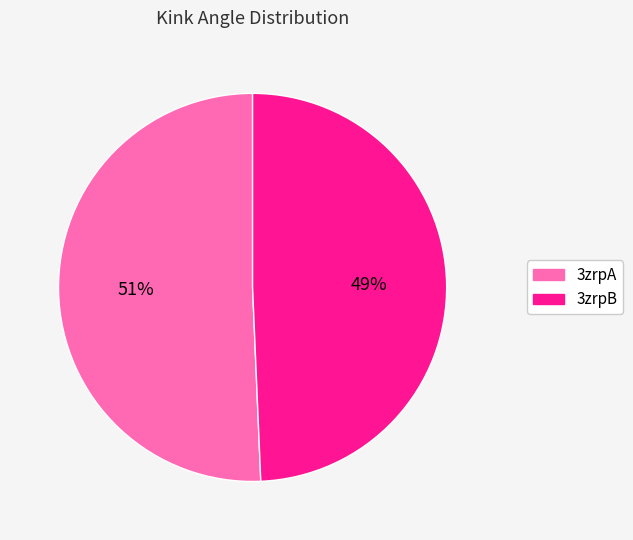

What is the ratio of the value at 3zrpB to the value at 3zrpA?

1.0